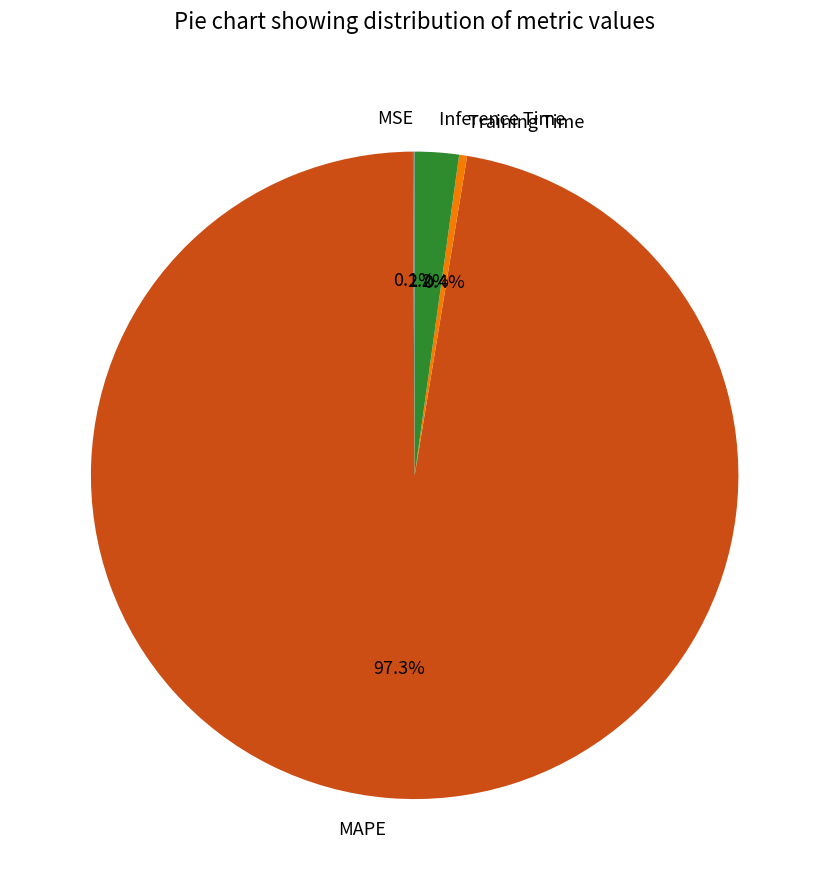

Is it true that Inference Time is 10% of the pie?

False